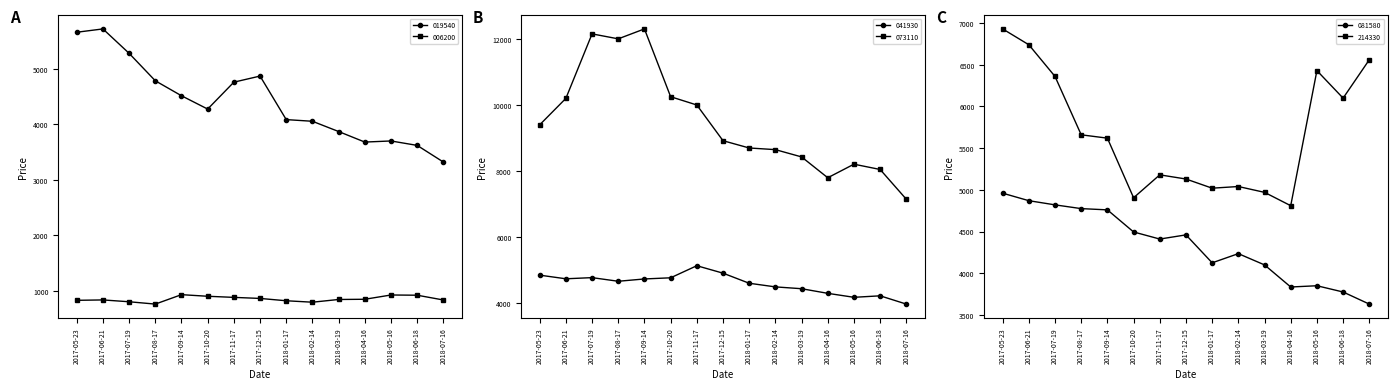

What position from the left is 2017-07-19?

3